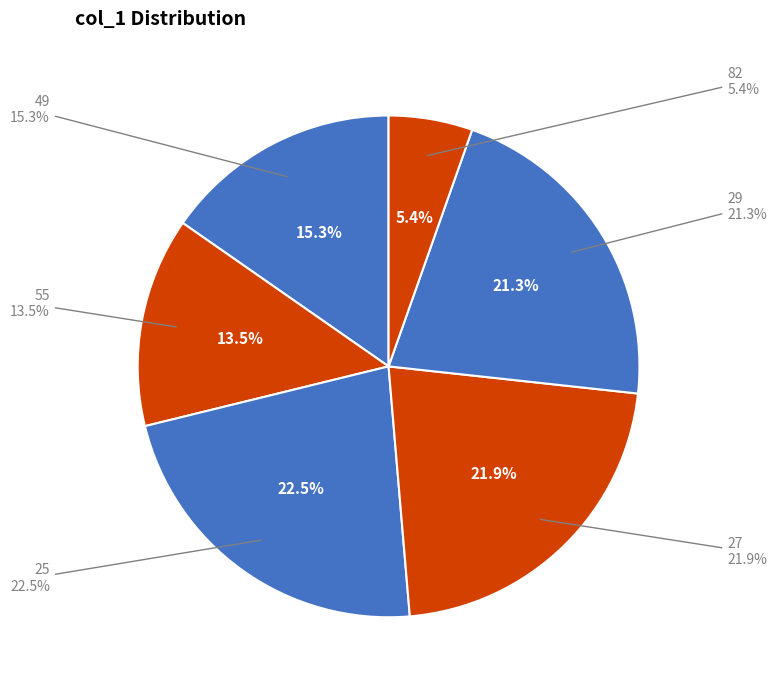

Which has a higher value, 25 or 27?

25